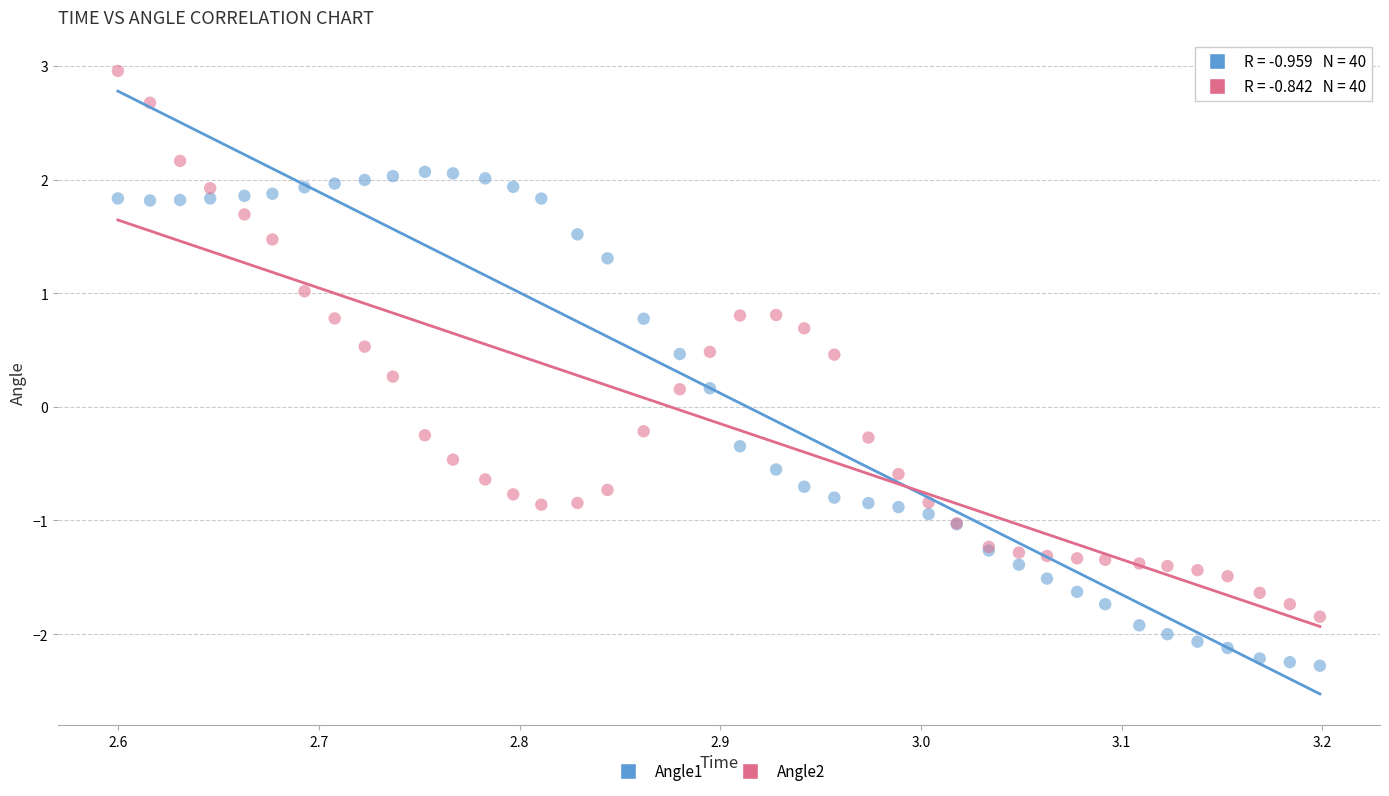

Which series reaches the maximum Y coordinate?

Angle2